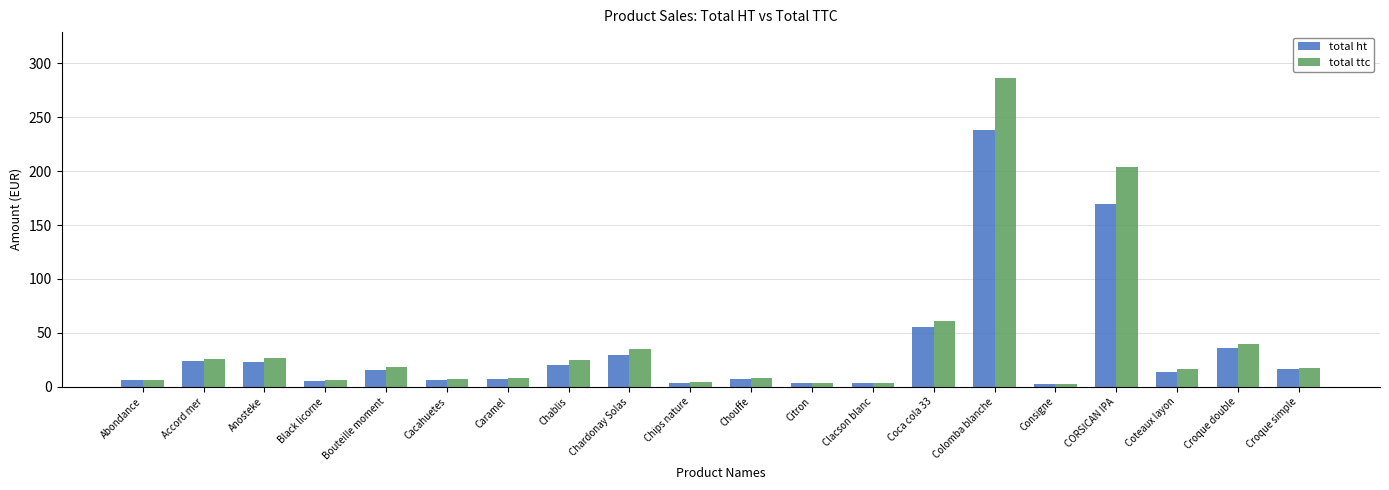

What is the sum of all total ttc values?

806.4